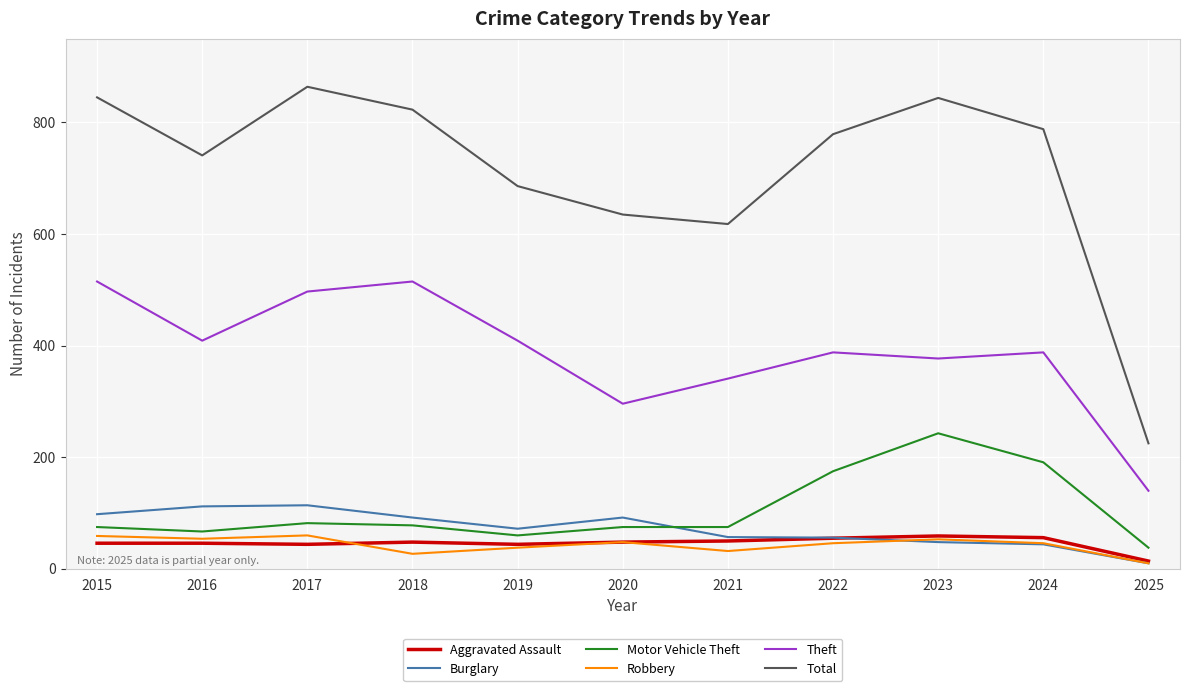

Which series has the widest spread of values?

Total